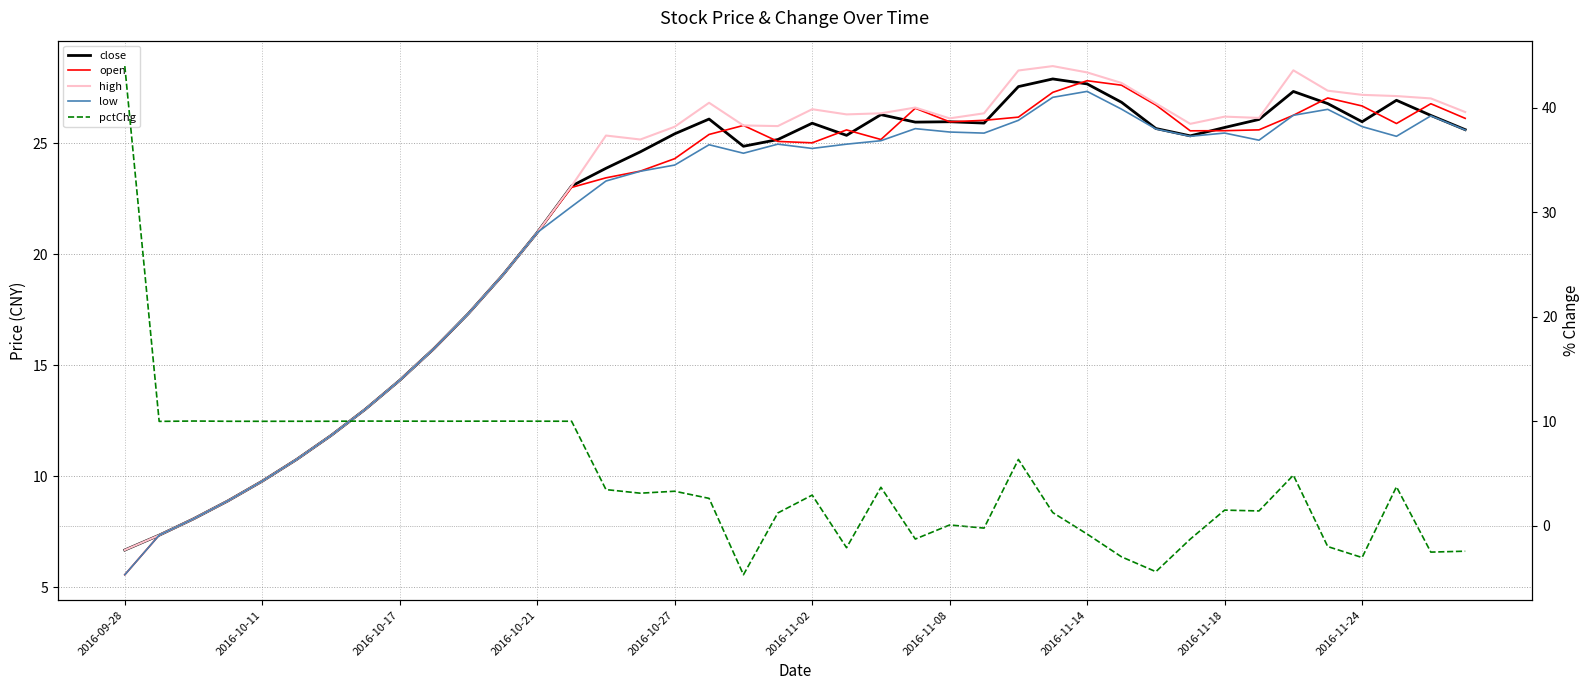

True or false: open has more than 0 points higher than both neighbors.

True